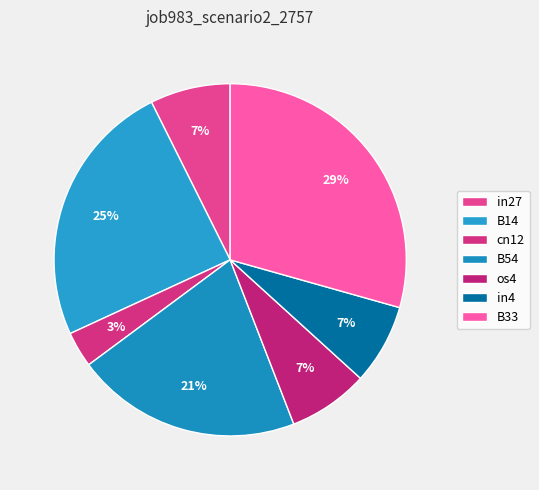

What is the total percentage of B14 and in4?

31.9%